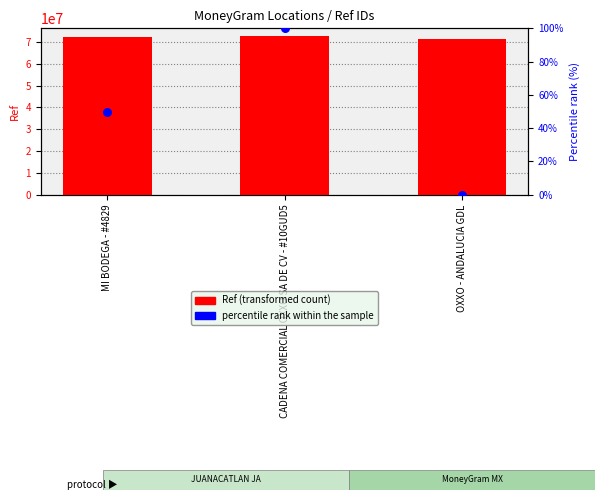

Which series has the largest total across all categories?

Ref (transformed count)